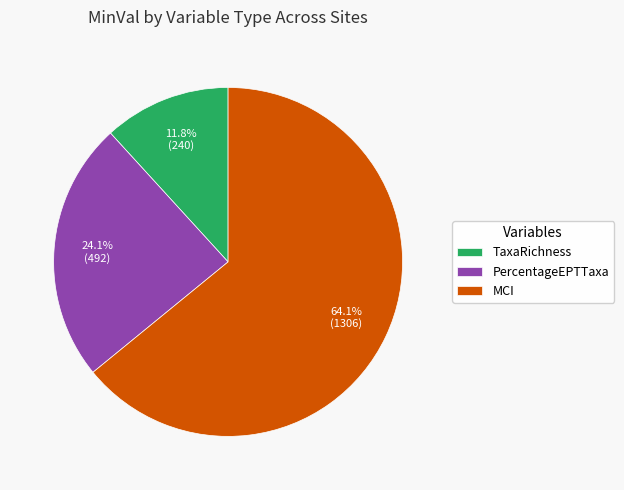

Which has a higher value, MCI or PercentageEPTTaxa?

MCI